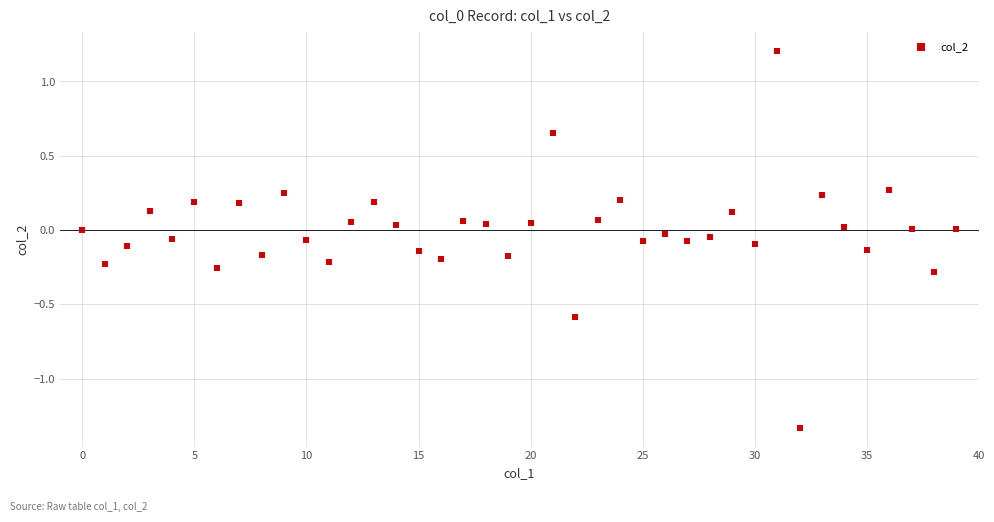

What is the range of Y values (max minus min)?

2.5